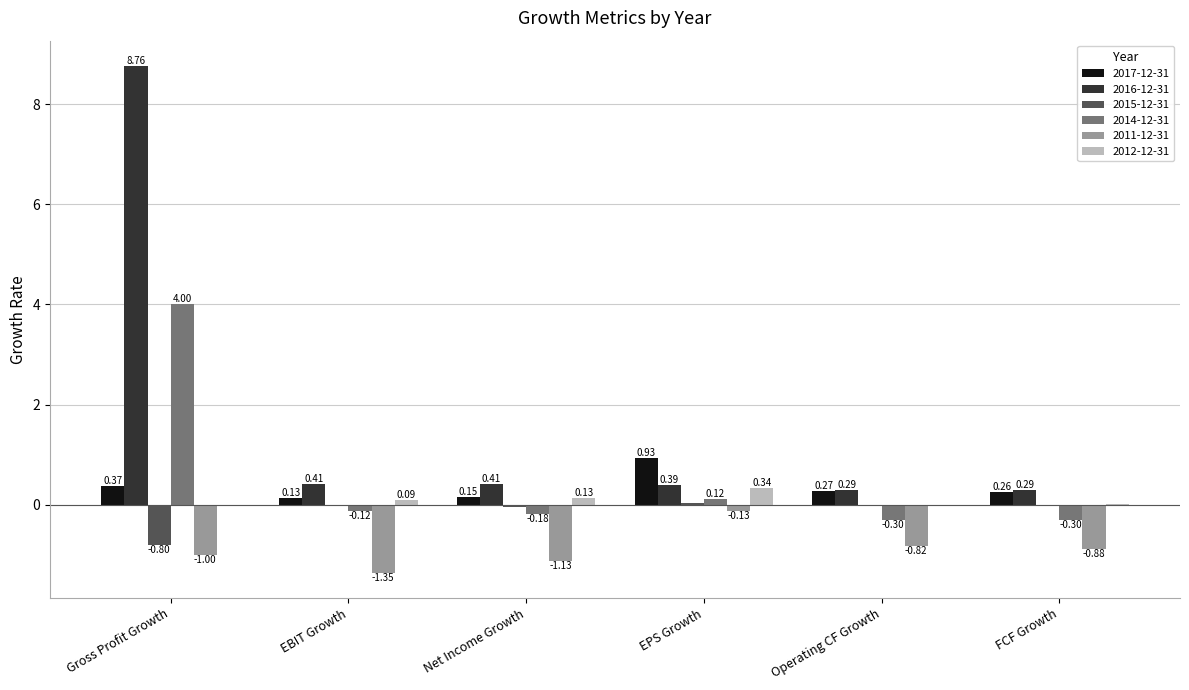

What is the sum of all 2012-12-31 values?

0.6